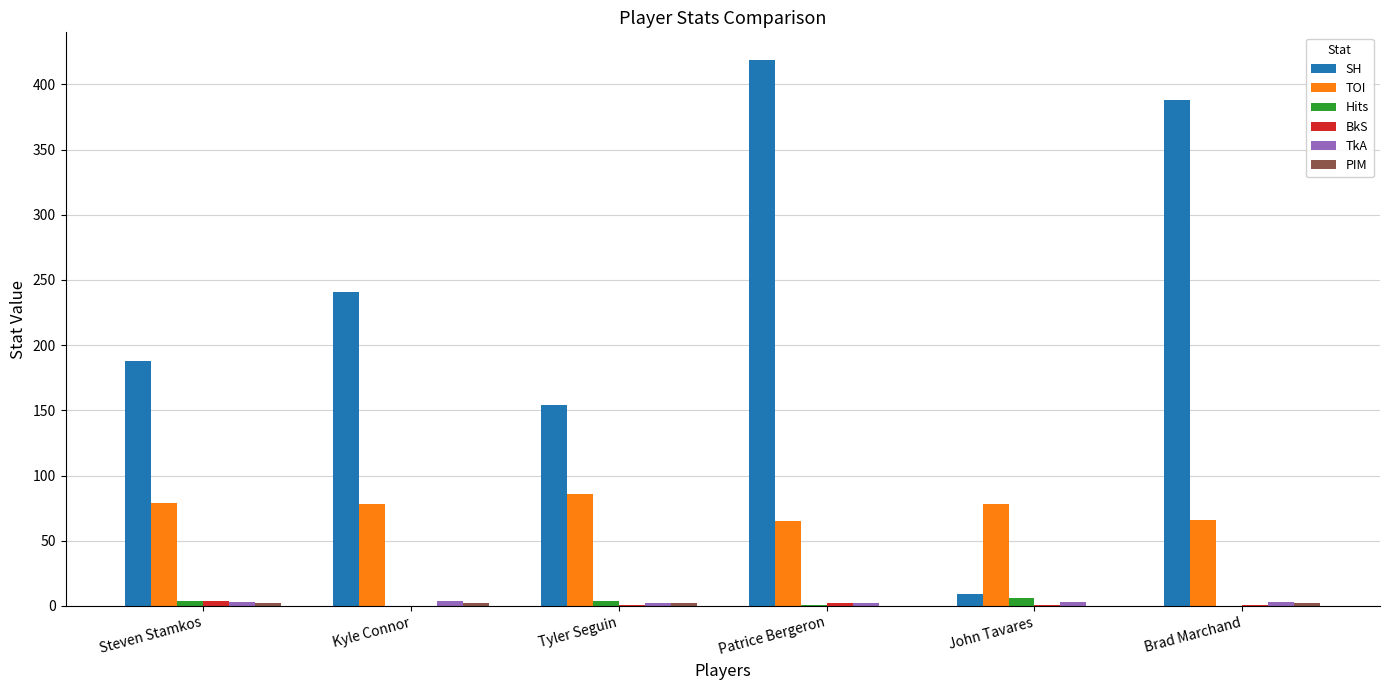

How many groups of bars are there?

6